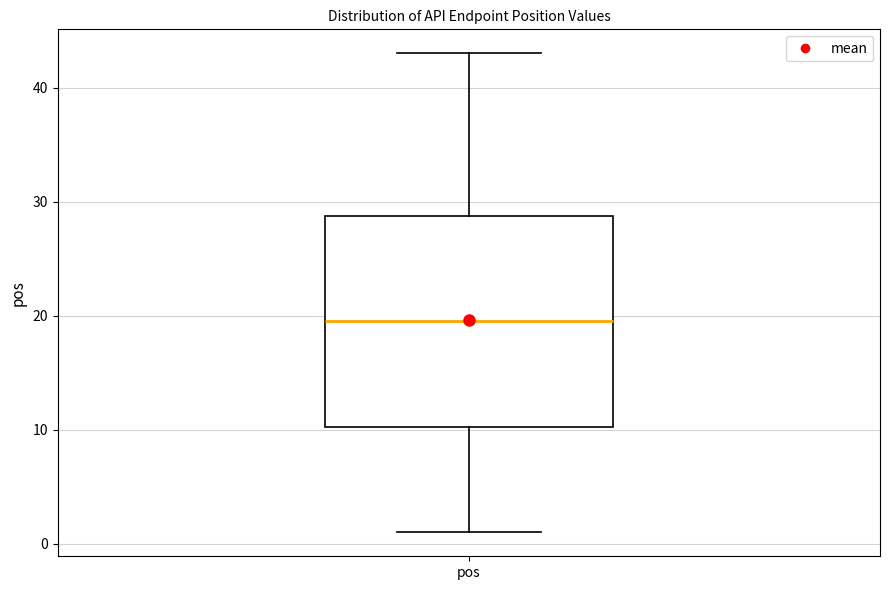

Where does the lower whisker of the box for pos end on the y-axis? The values are not printed on the chart, so give them approximately, as read against the axis.

1